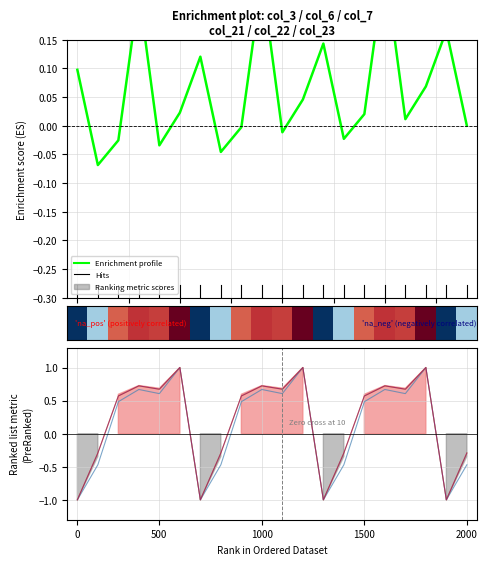

What is the label of the 4th point from the right?

16